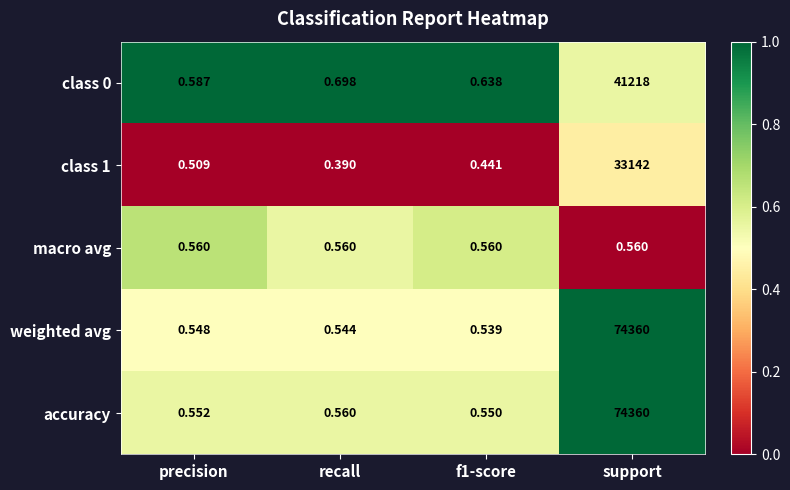

Which series has the largest range (max minus min)?

weighted avg